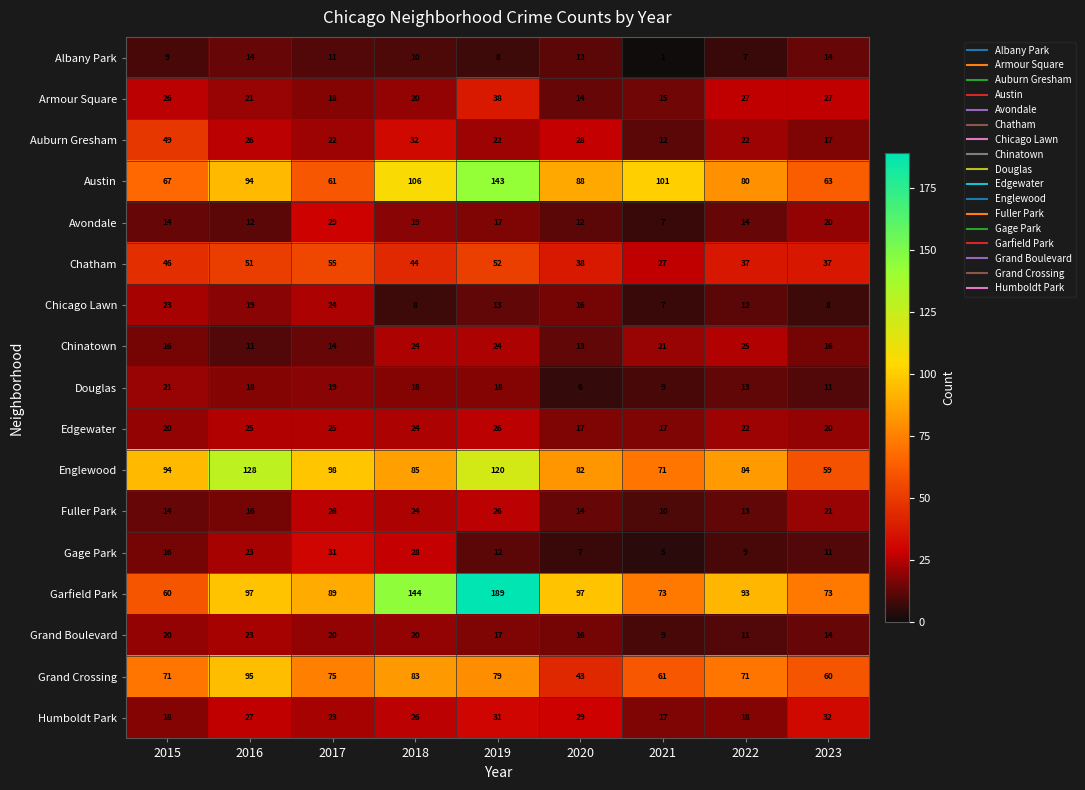

What is the total value across all series at 2015?

584